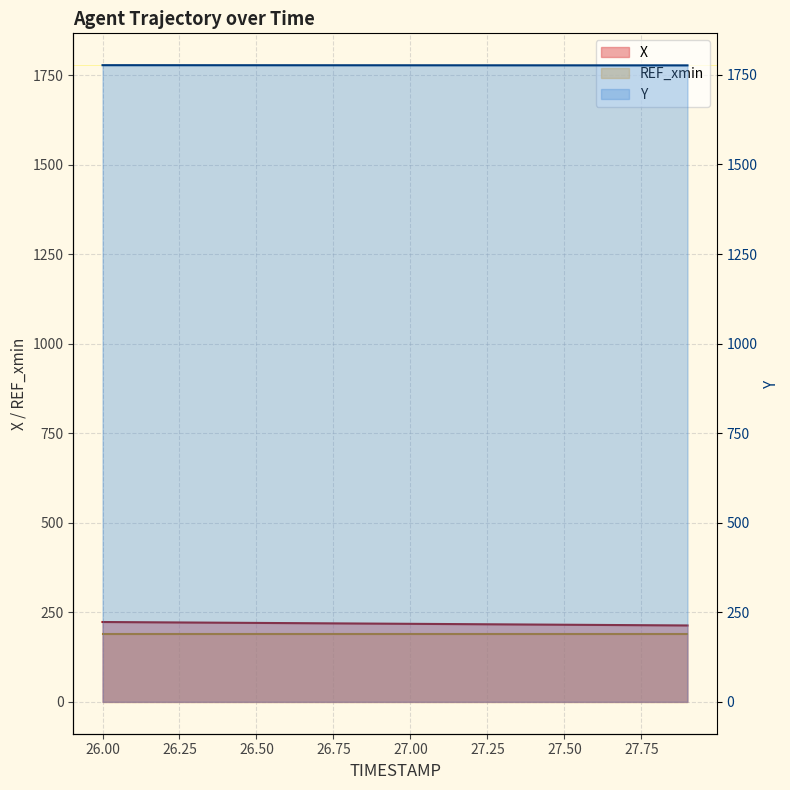

What is the difference between the X values at 27.8 and 27.7?

0.5